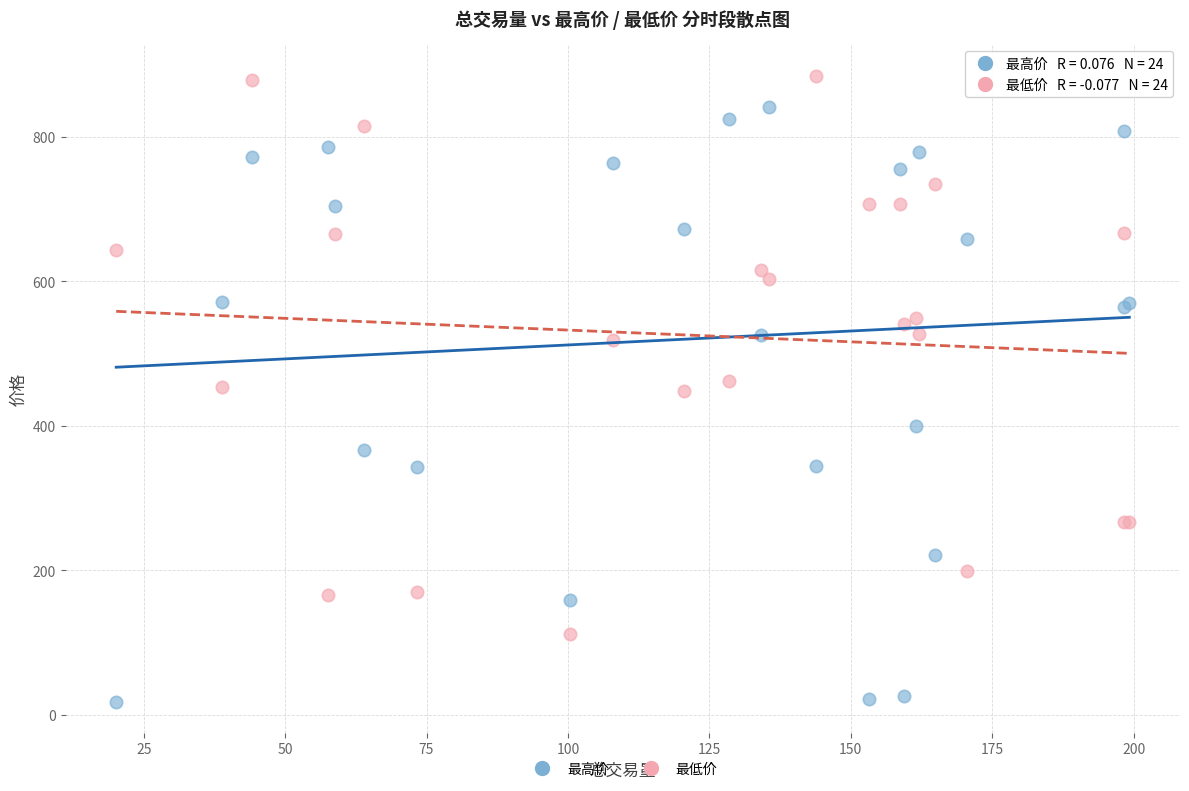

Which series contains the highest Y value?

最低价